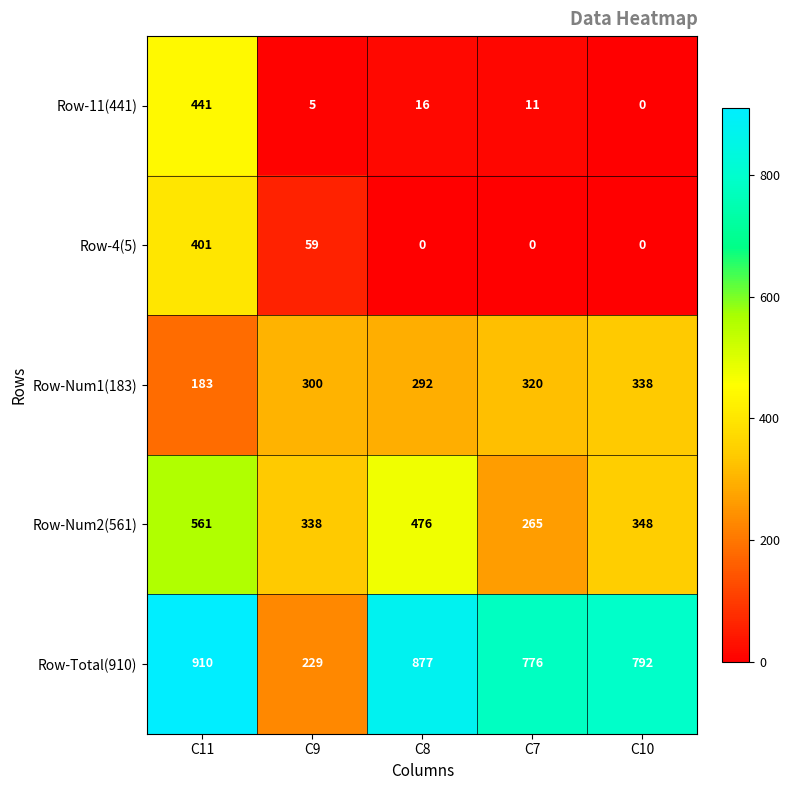

Which series changed the most between C9 and C7?

Row-Total(910)